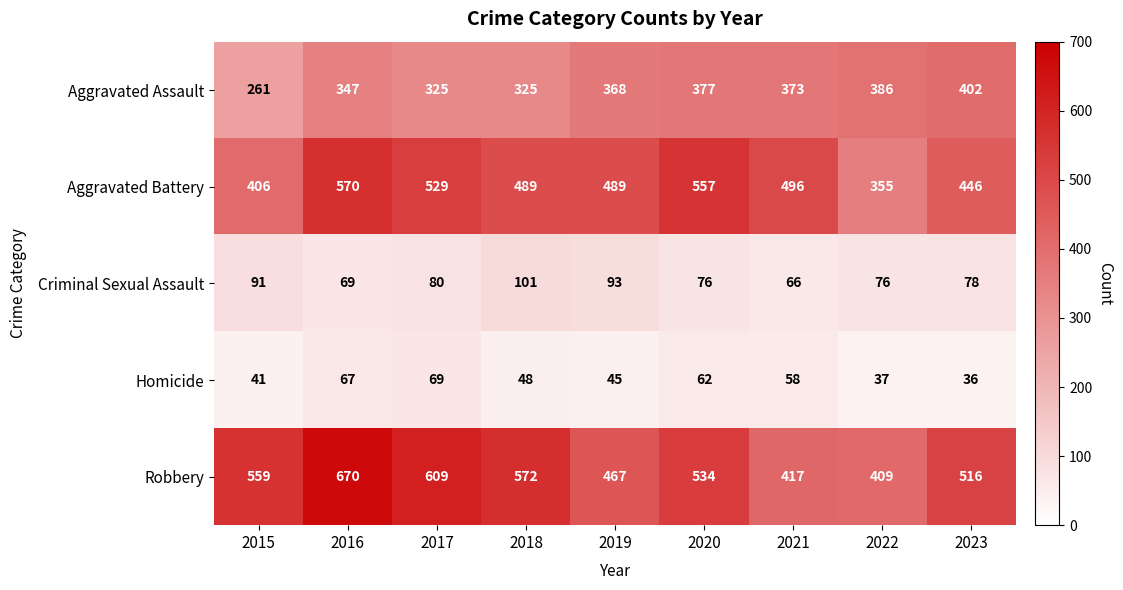

Is it true that Robbery equals 238 at 2022?

False